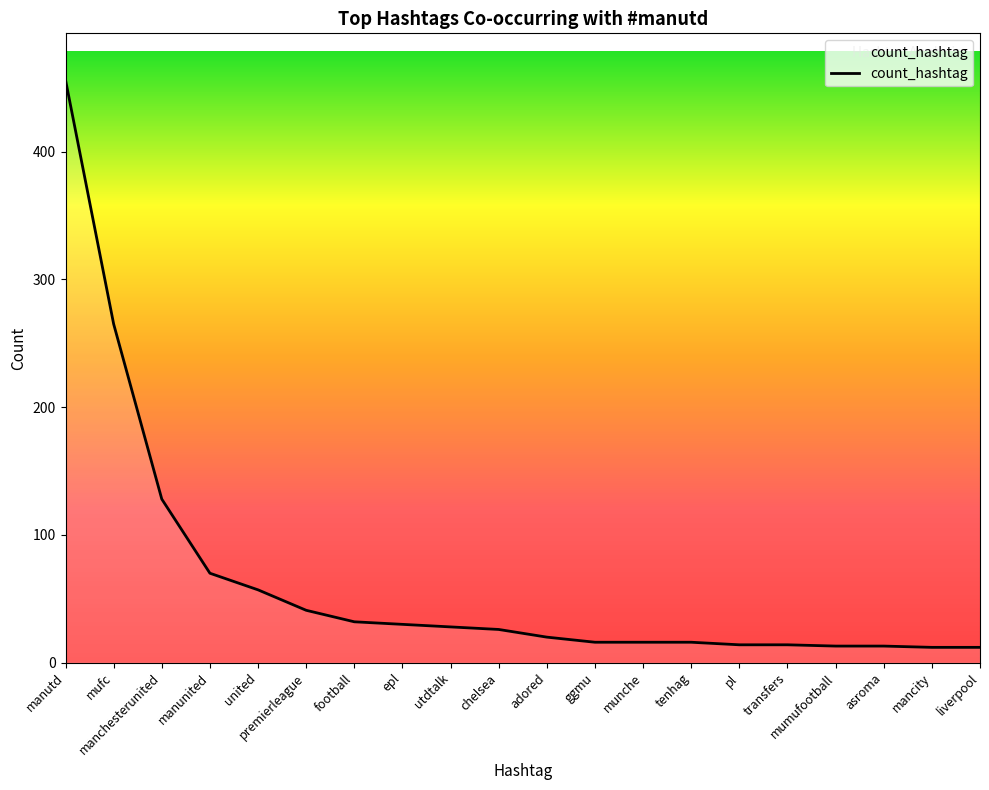

Which has a higher value, pl or manunited?

manunited